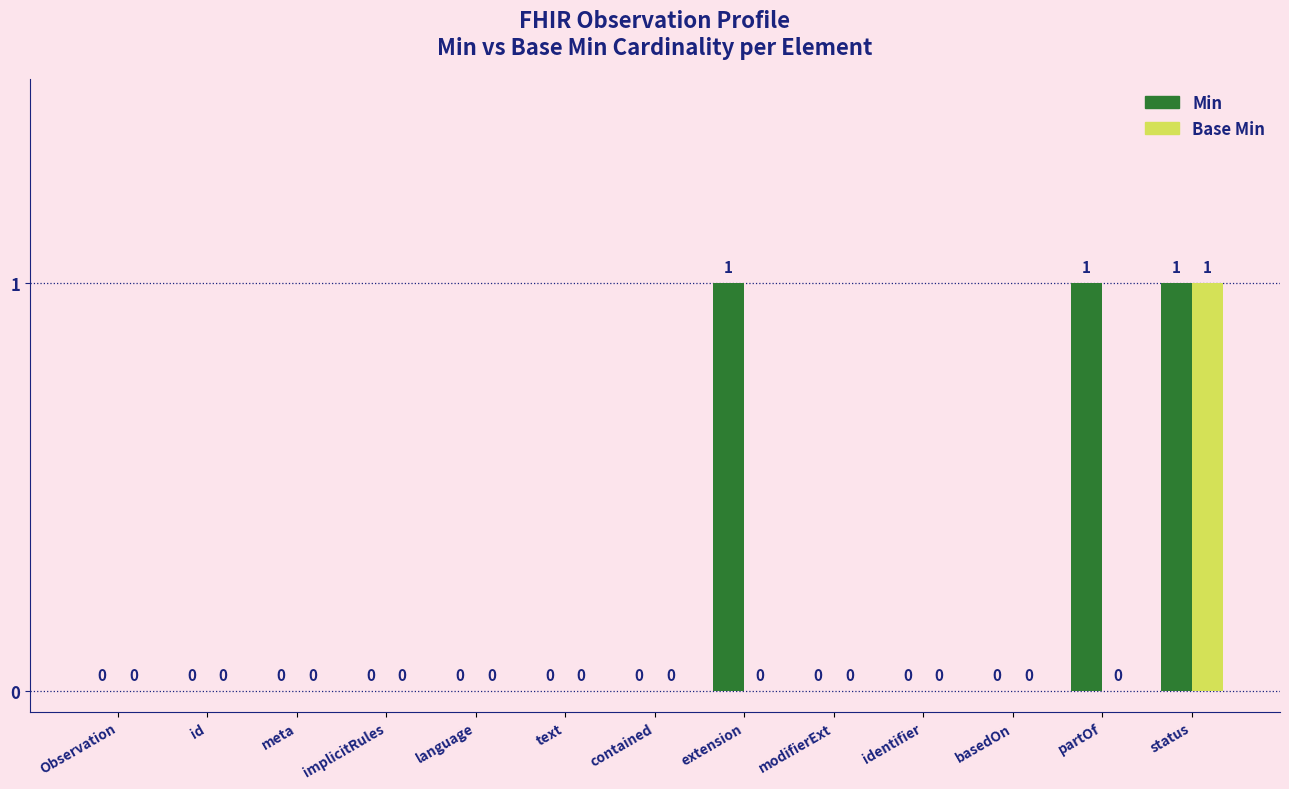

Which series has the largest total across all categories?

Min